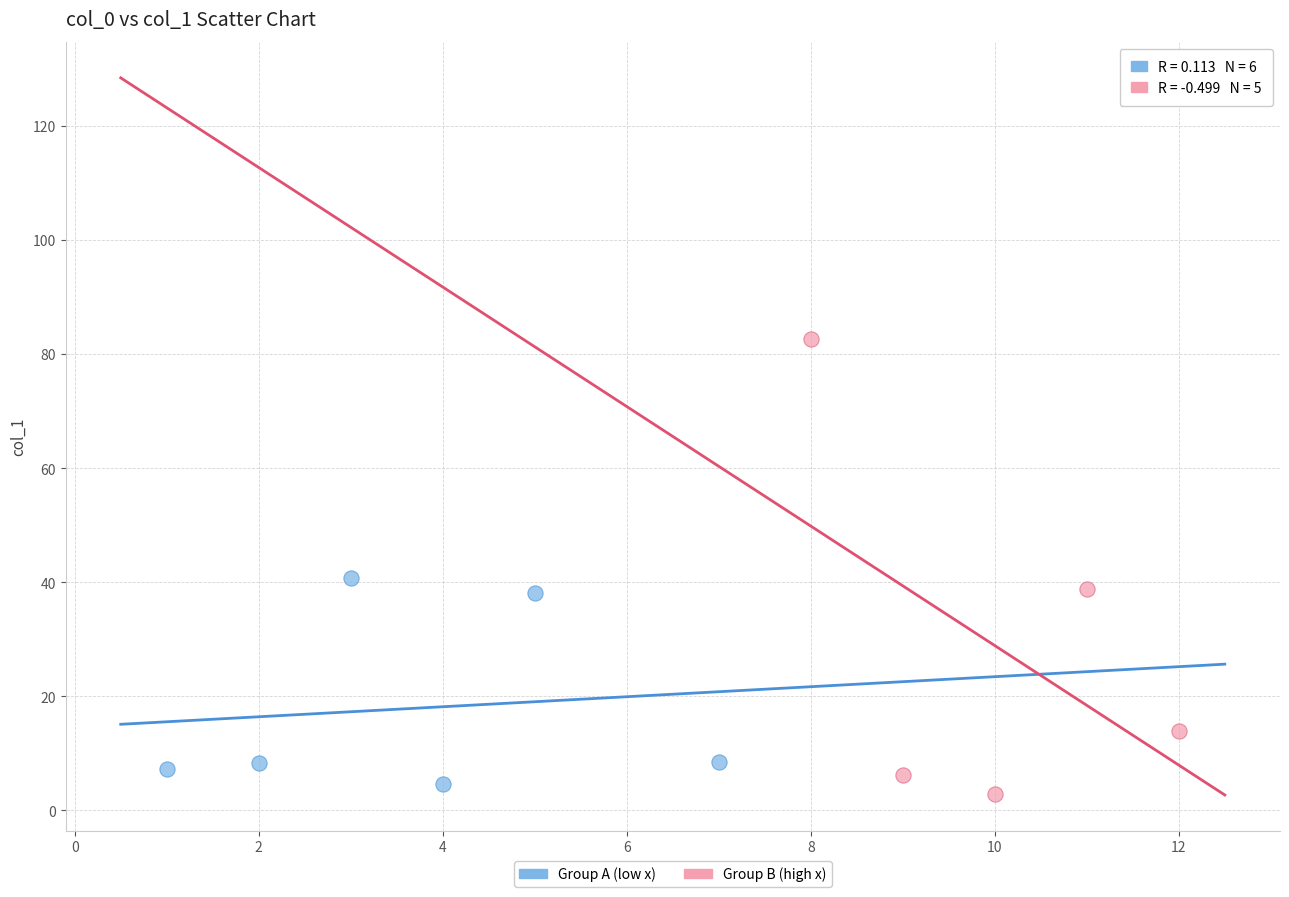

Which series has the widest spread of Y values?

Group B (high x)